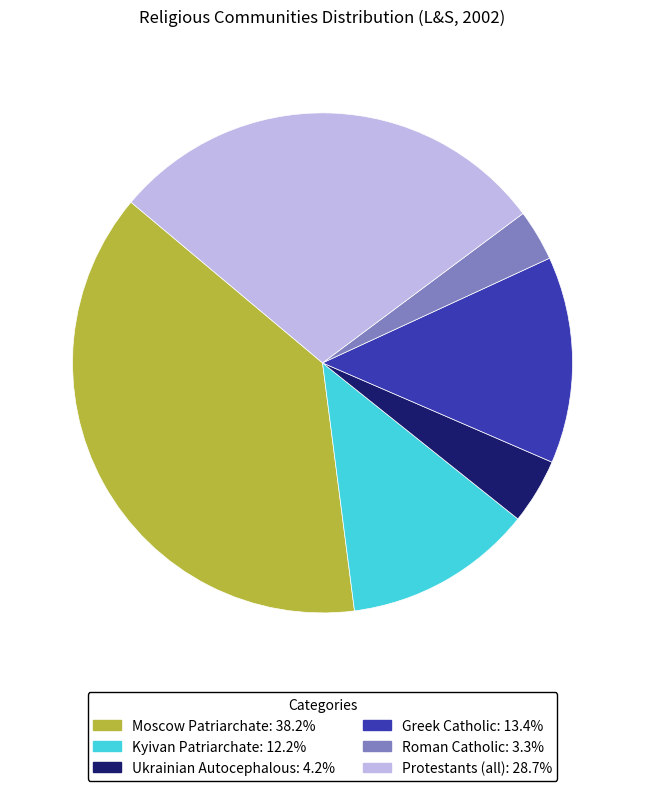

What is the ratio of the value at Ukrainian Autocephalous to the value at Roman Catholic?

1.3